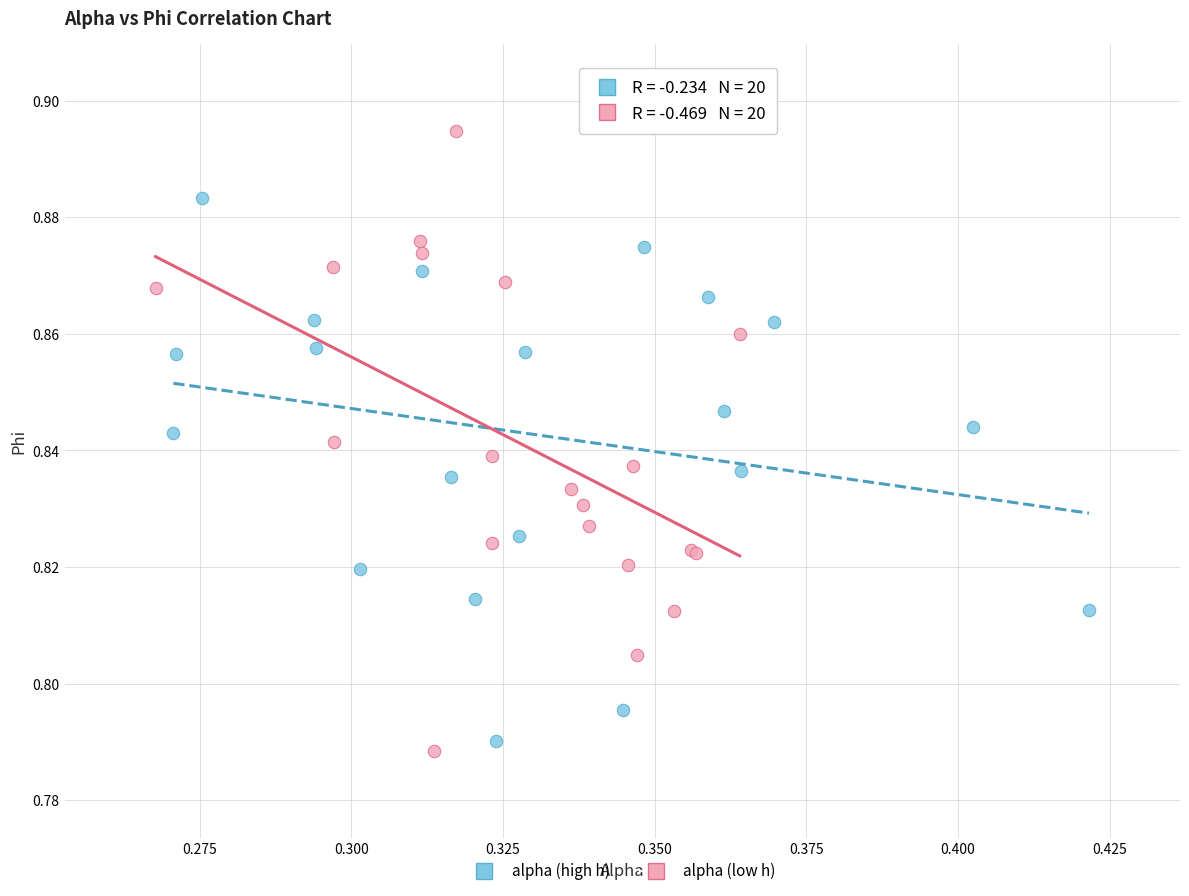

Which series has the largest Y range (max minus min)?

alpha (low h)